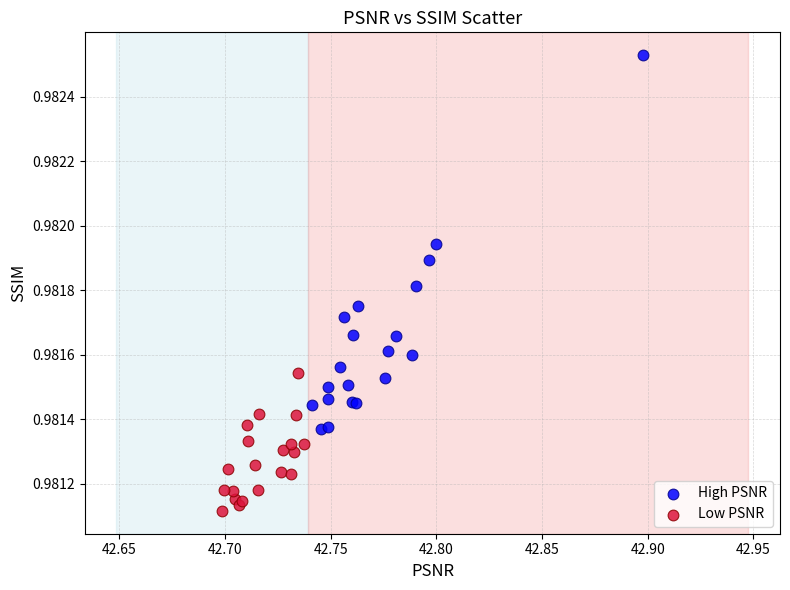

Which series contains the lowest Y value?

Low PSNR